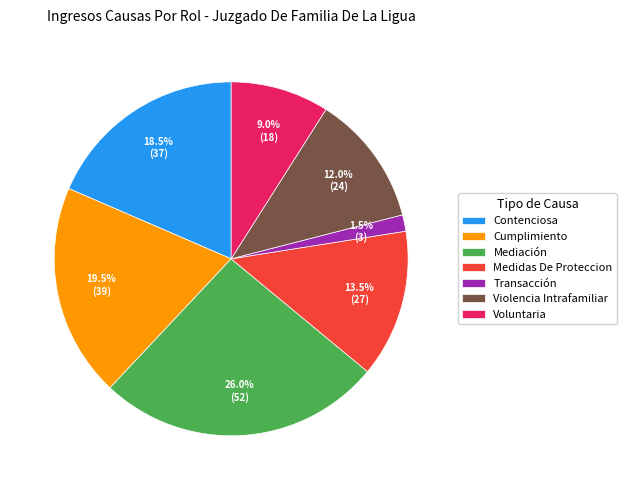

What percentage is NOT represented by Medidas De Proteccion?

86.5%